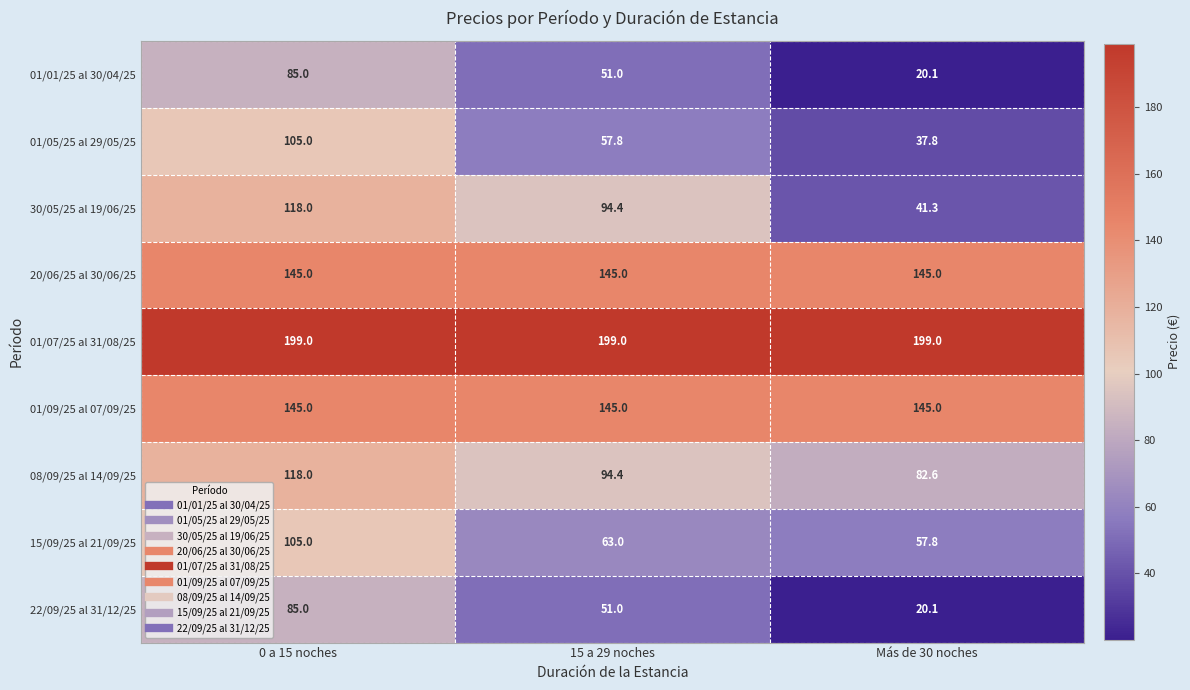

Which category has the highest value in the 01/05/25 al 29/05/25 series?

0 a 15 noches